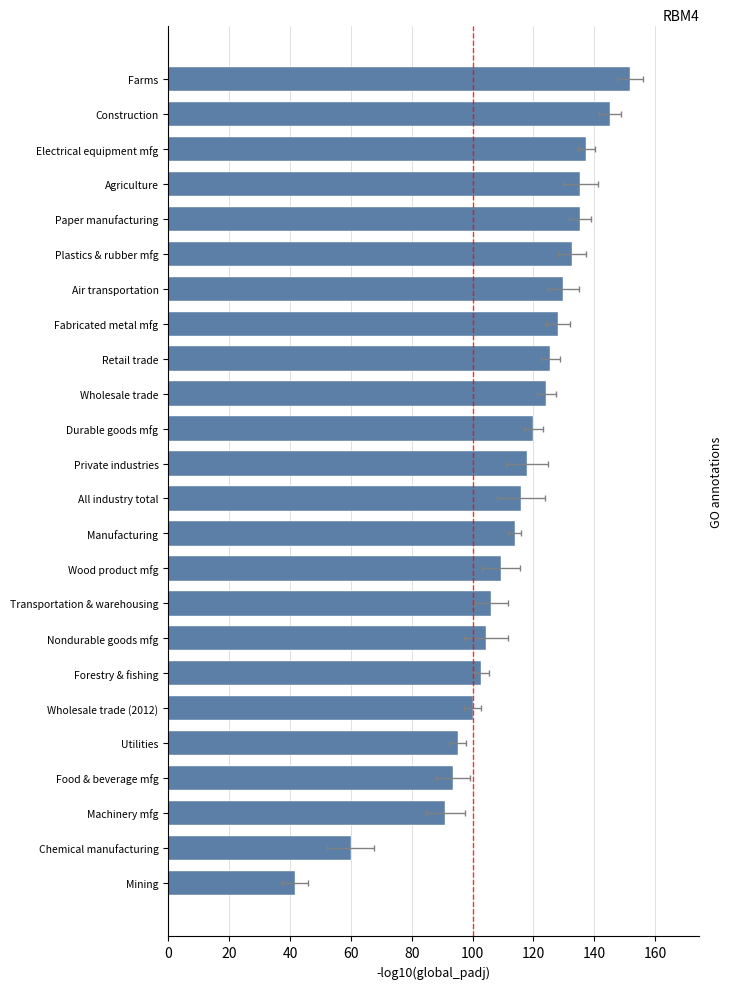

What is the value of the 15th bar from the left?

124.2